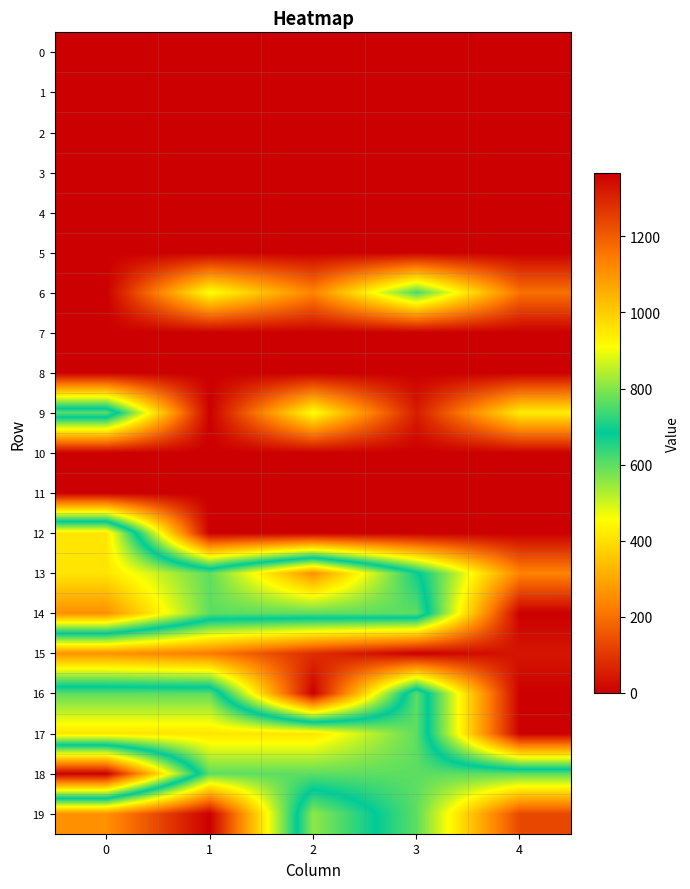

Count the number of data series in this chart.

20